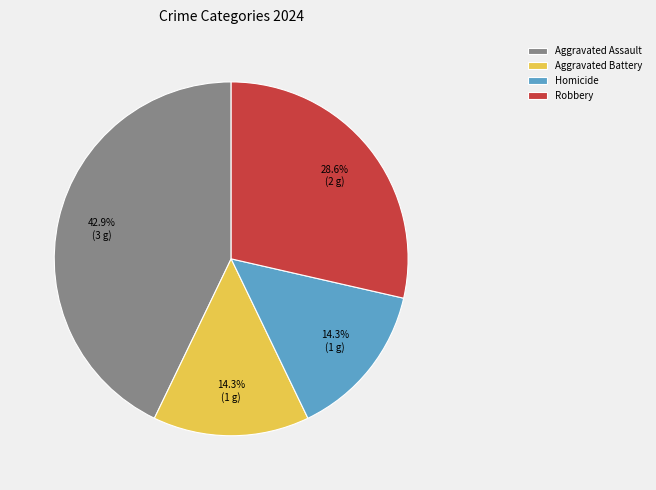

What is the ratio of the value at Aggravated Assault to the value at Robbery?

1.5